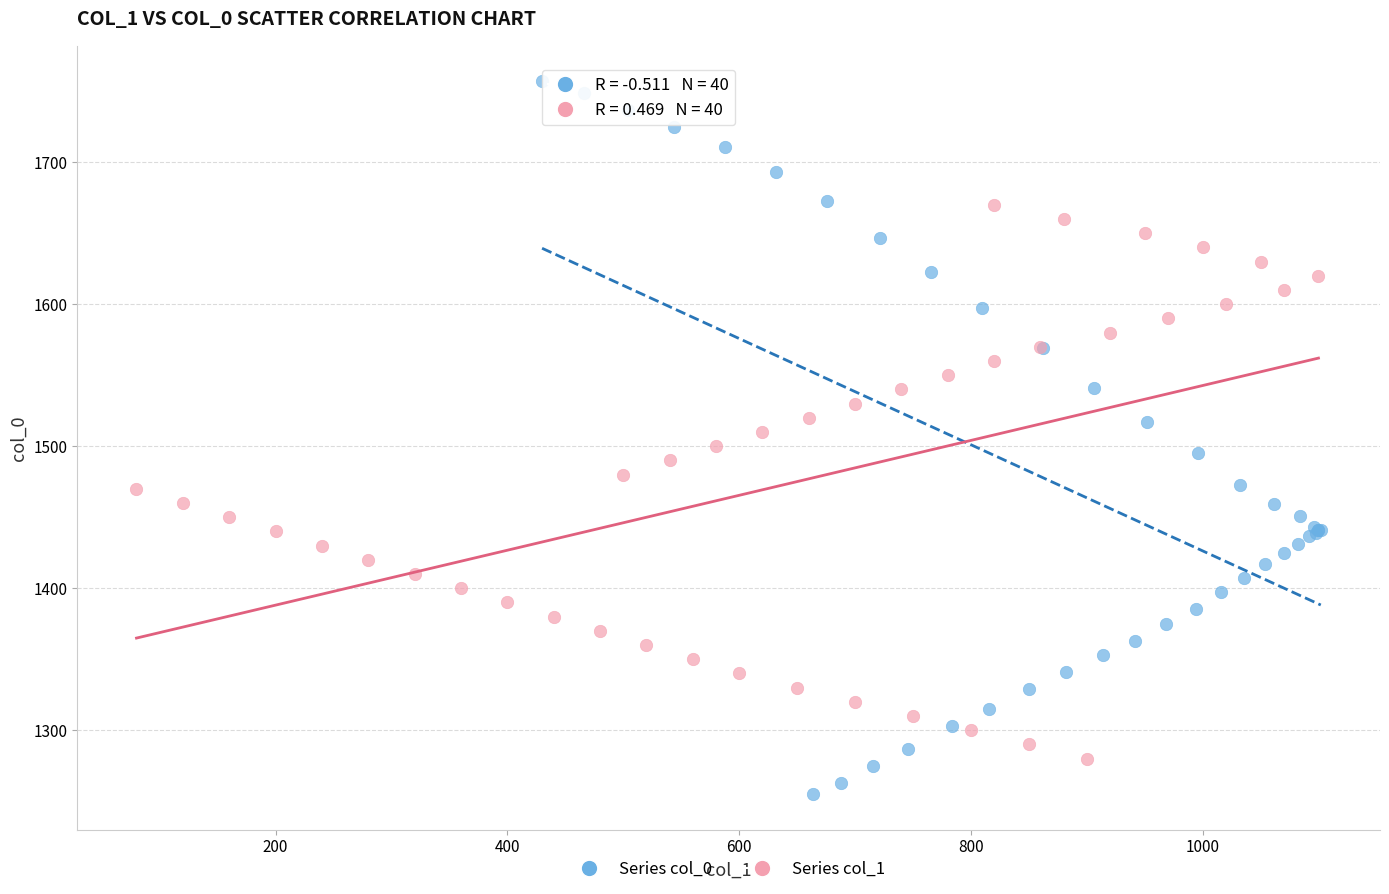

Which series reaches the maximum Y coordinate?

Series col_0